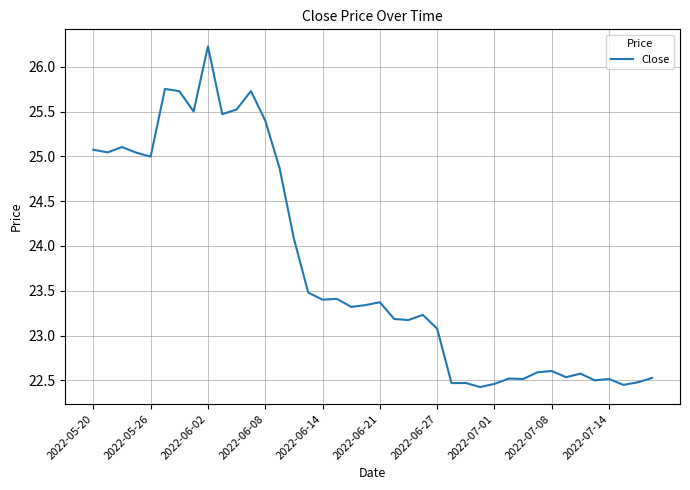

What is the difference between the maximum and minimum values?

3.8